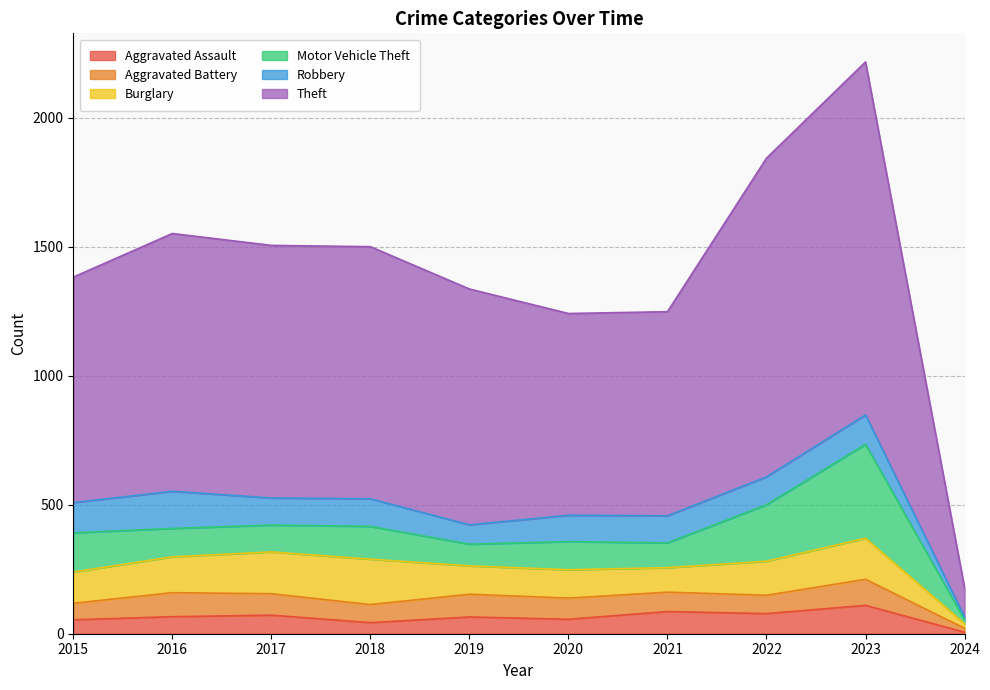

What is the difference between the Theft values at 2019 and 2023?

454